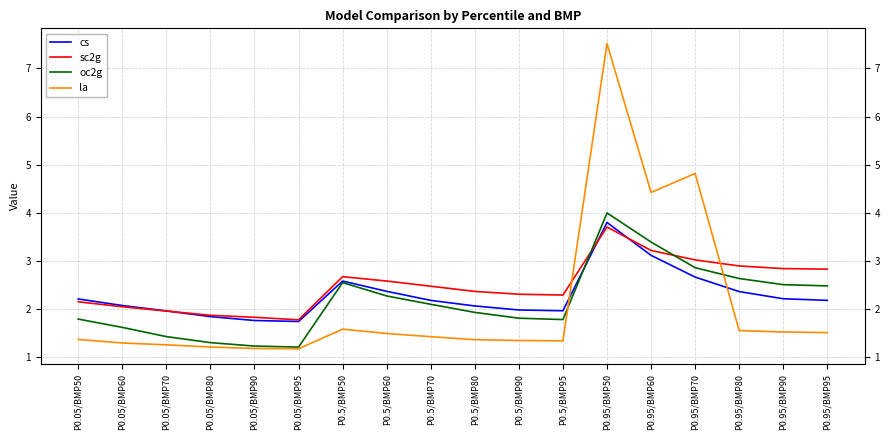

What position from the right is P0.05/BMP95?

13